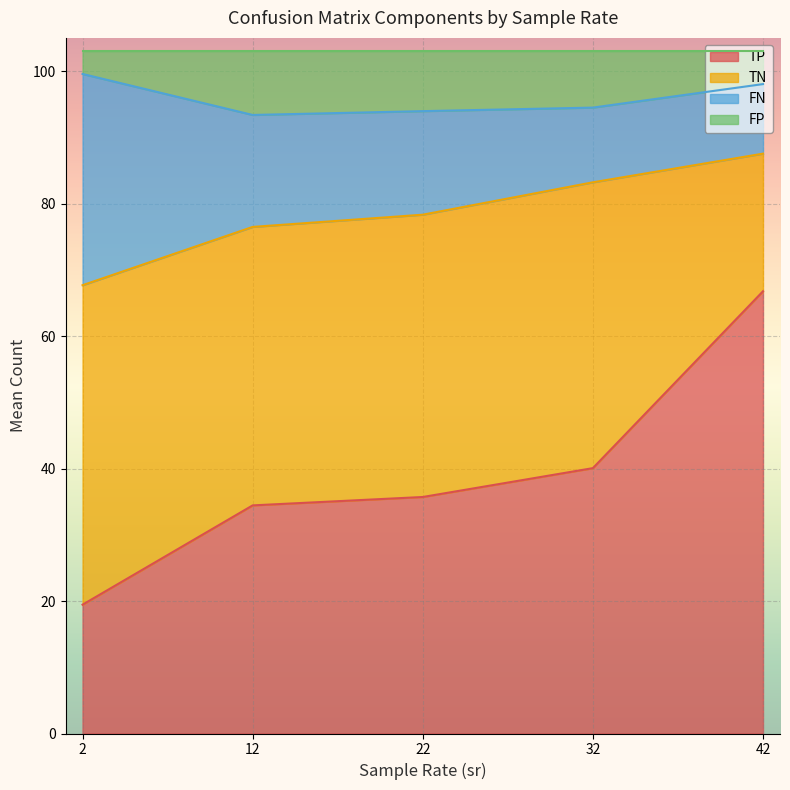

At which category does TN reach its first local valley?

12